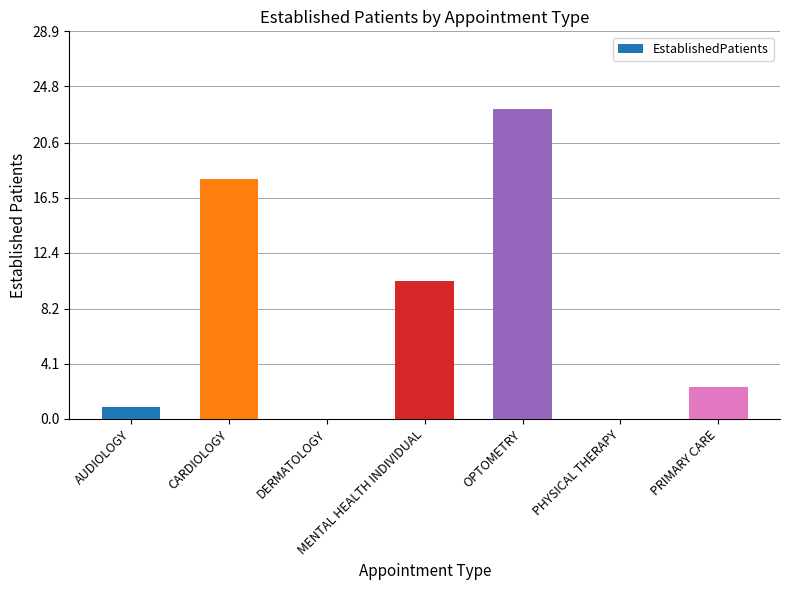

Where is the data nearest to the value 11?

MENTAL HEALTH INDIVIDUAL